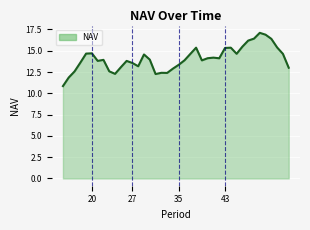

What is the difference between the maximum and minimum values?

6.3